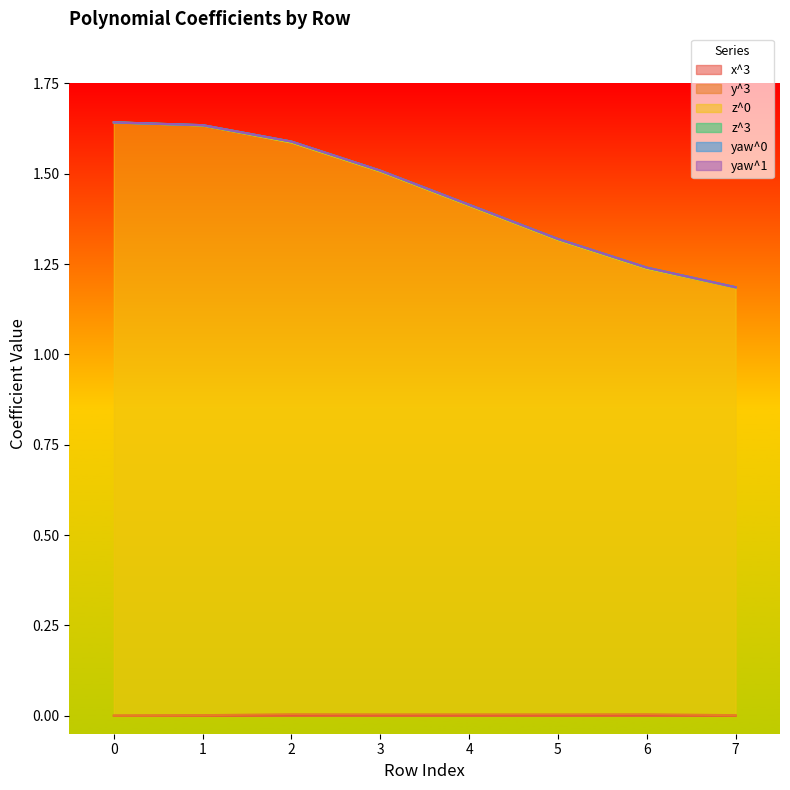

True or false: z^0 has more than 0 points higher than both neighbors.

False